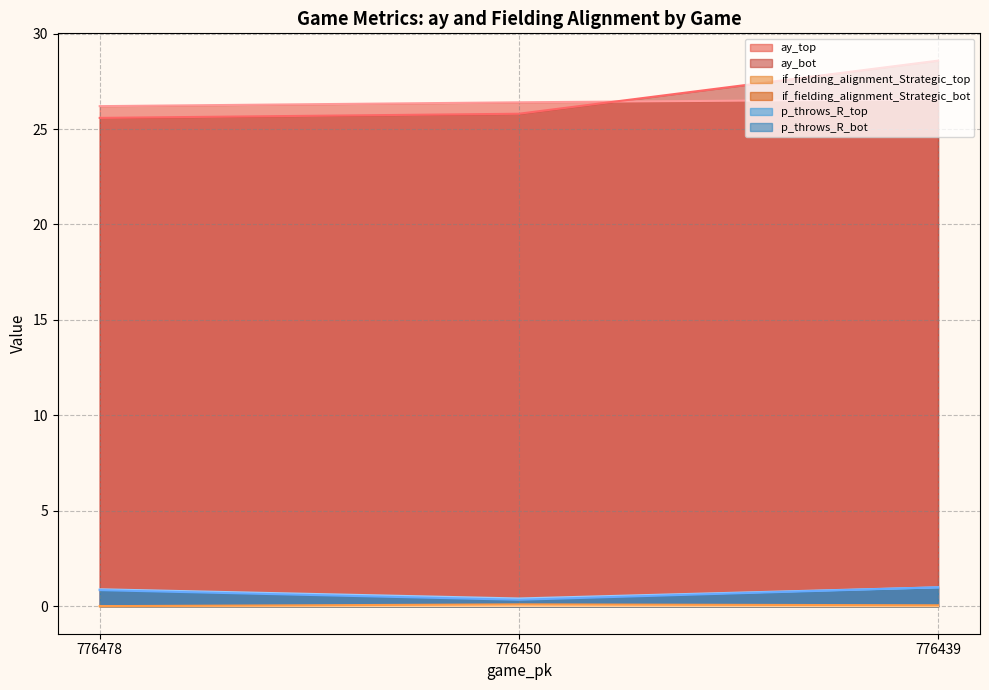

Is it true that p_throws_R_bot equals 0.9 at 776478?

True